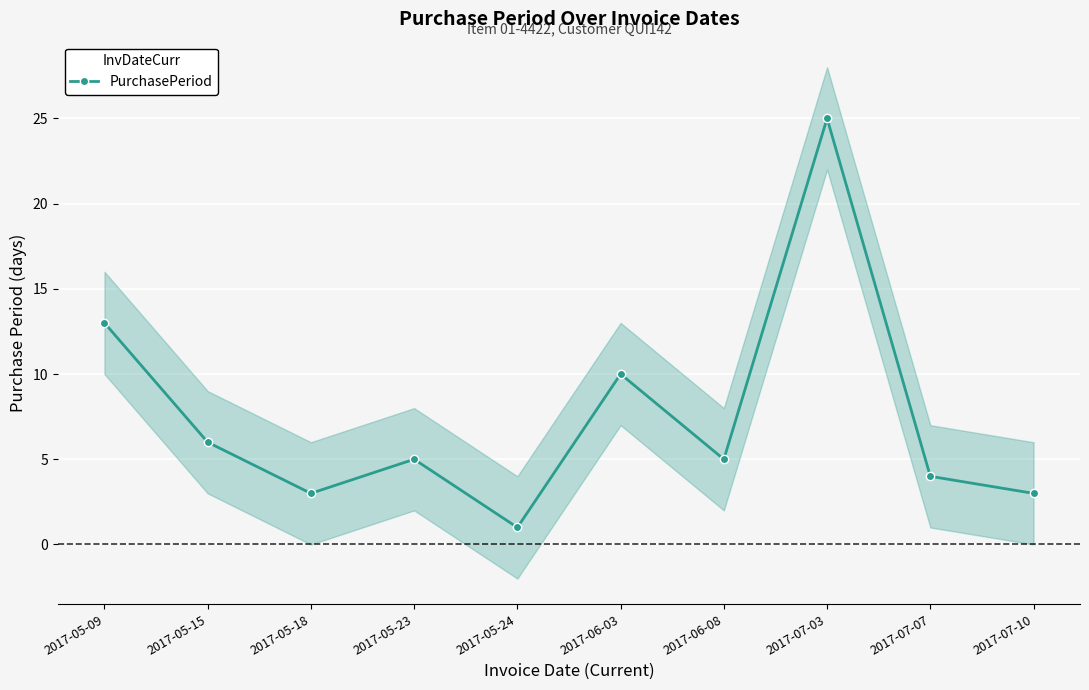

Reading left to right, extract all data points from this chart.

13	6	3	5	1	10	5	25	4	3